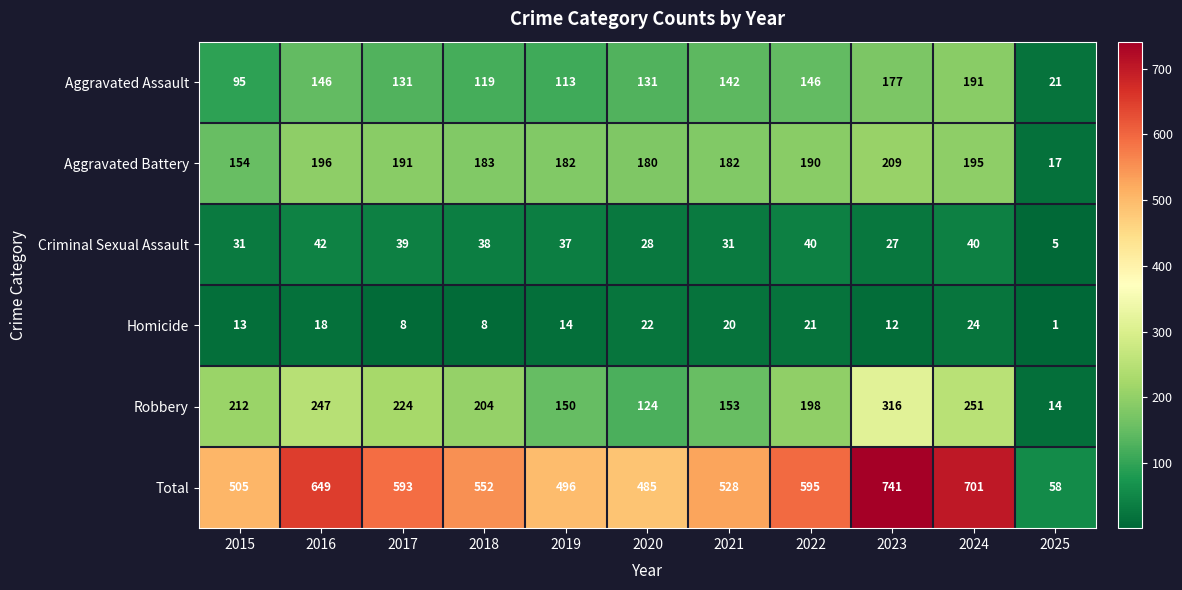

At which label does Aggravated Assault first exceed 131?

2016